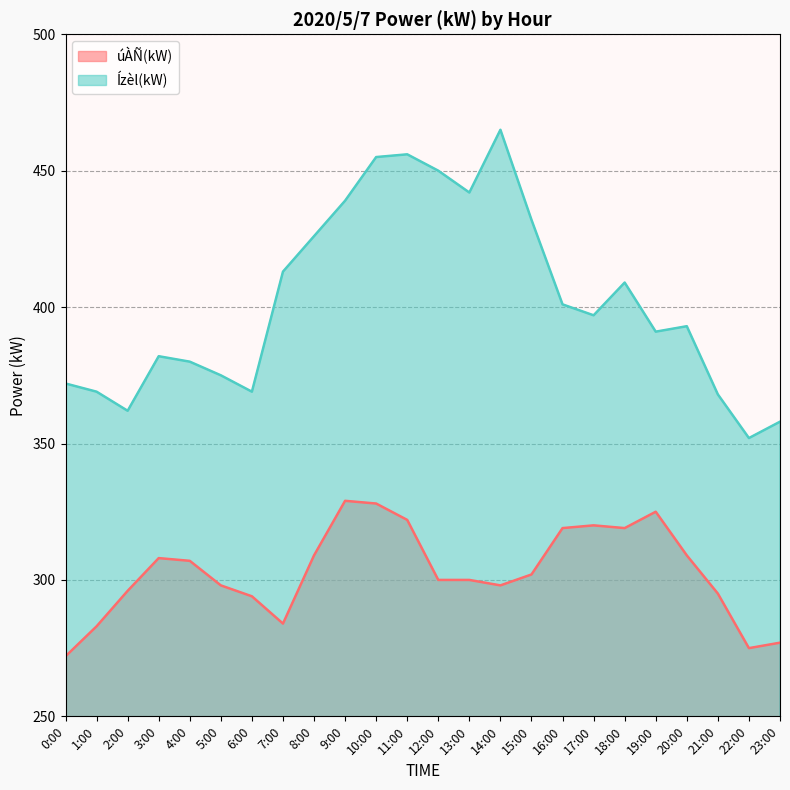

How many data points in úÀÑ(kW) are less than 302?

12